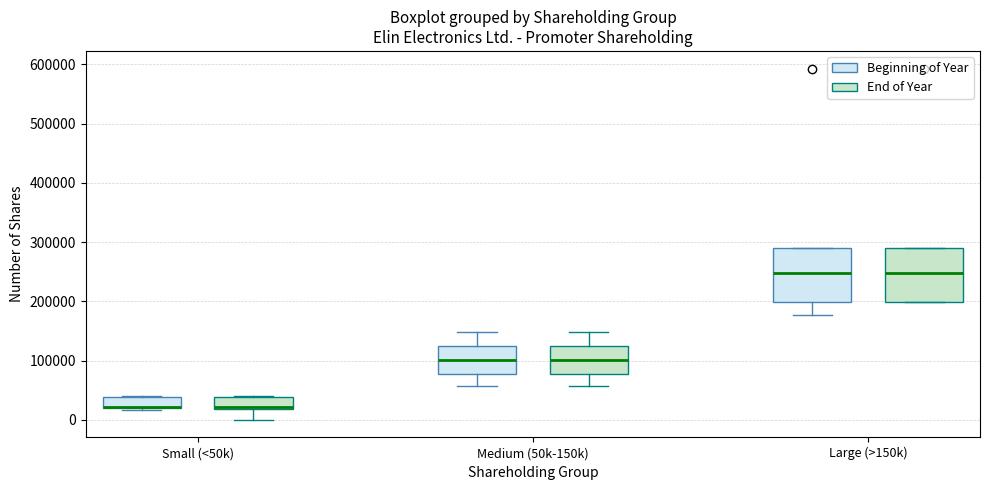

Where does the median line of the box for Medium (50k-150k) (Beginning of Year) sit on the y-axis? The values are not printed on the chart, so give them approximately, as read against the axis.

100000